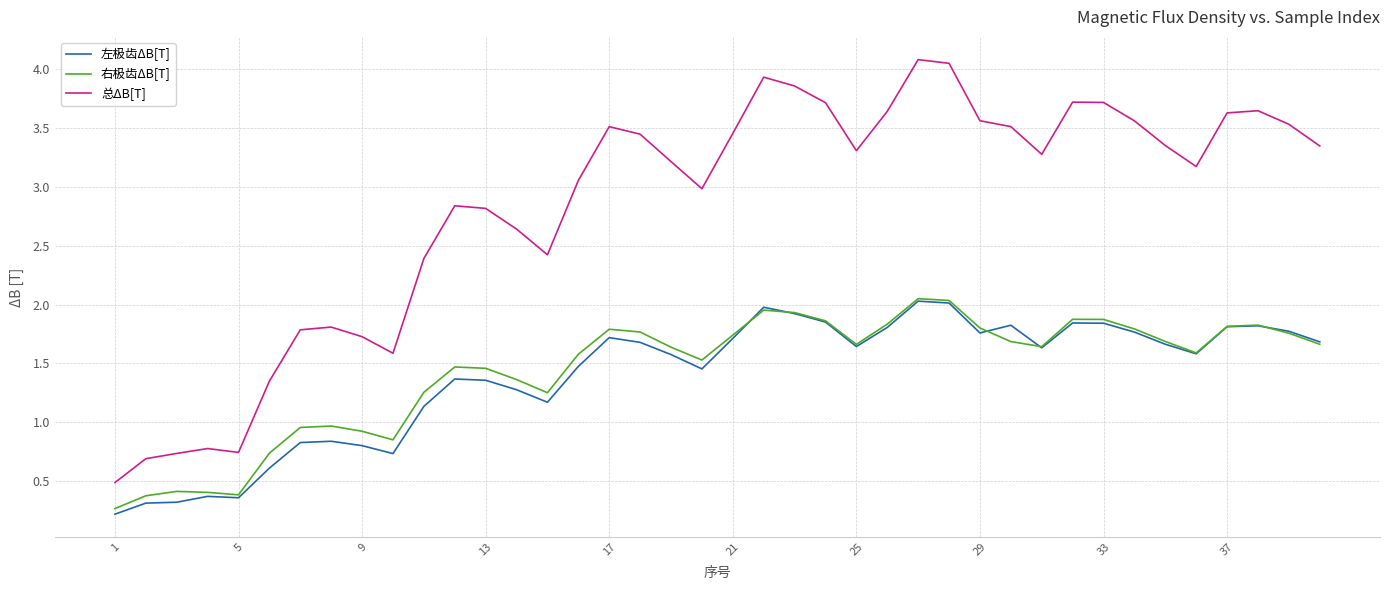

True or false: 总ΔB[T] and 右极齿ΔB[T] intersect in this chart.

False